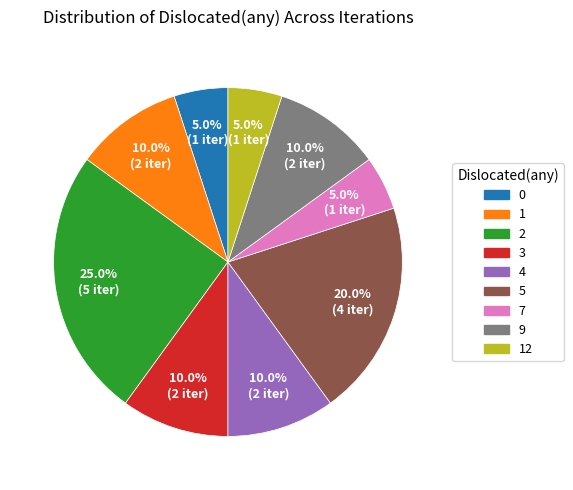

Is there a majority slice in this chart?

No